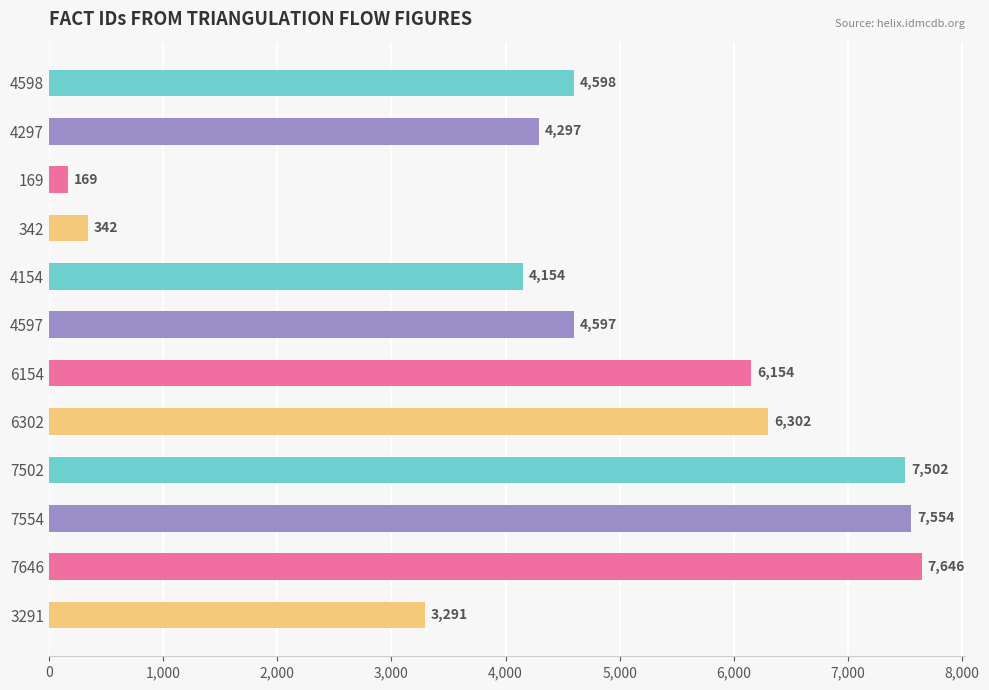

List the labels in order of value, smallest first.

169, 342, 3291, 4154, 4297, 4597, 4598, 6154, 6302, 7502, 7554, 7646